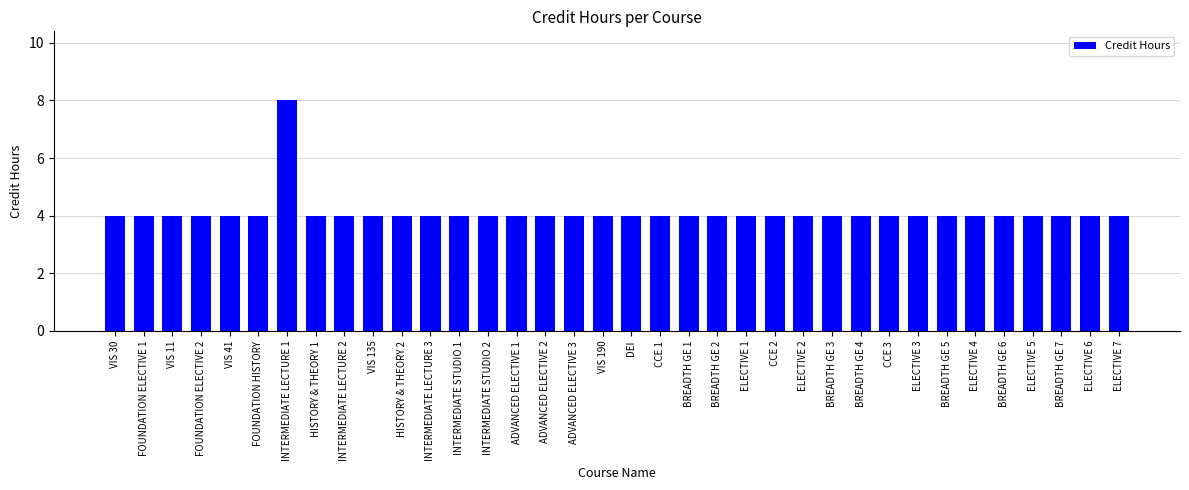

How many bars are there in total?

36